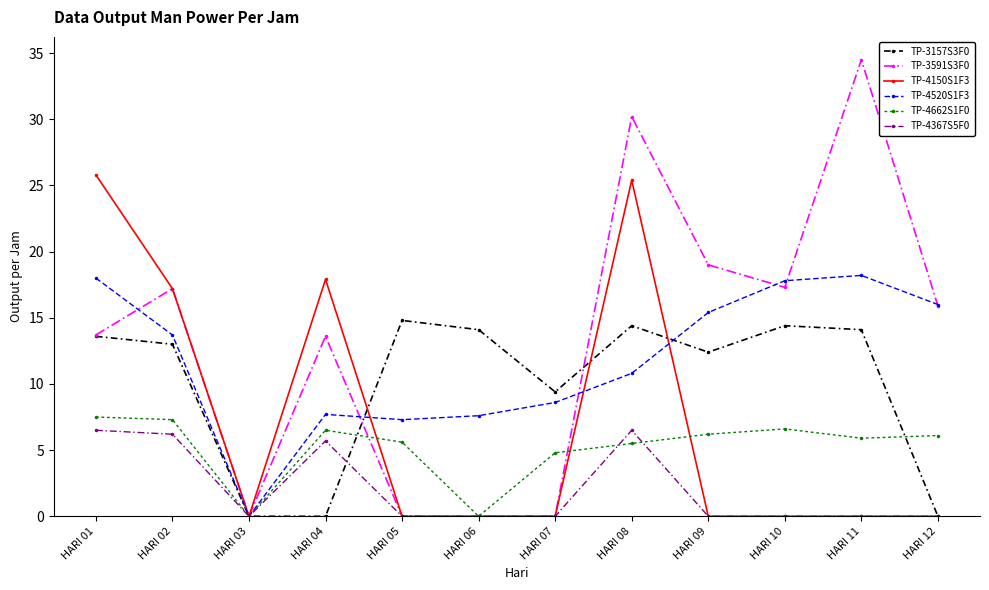

The value of TP-3157S3F0 at HARI 02 is 13.0. True or false?

True